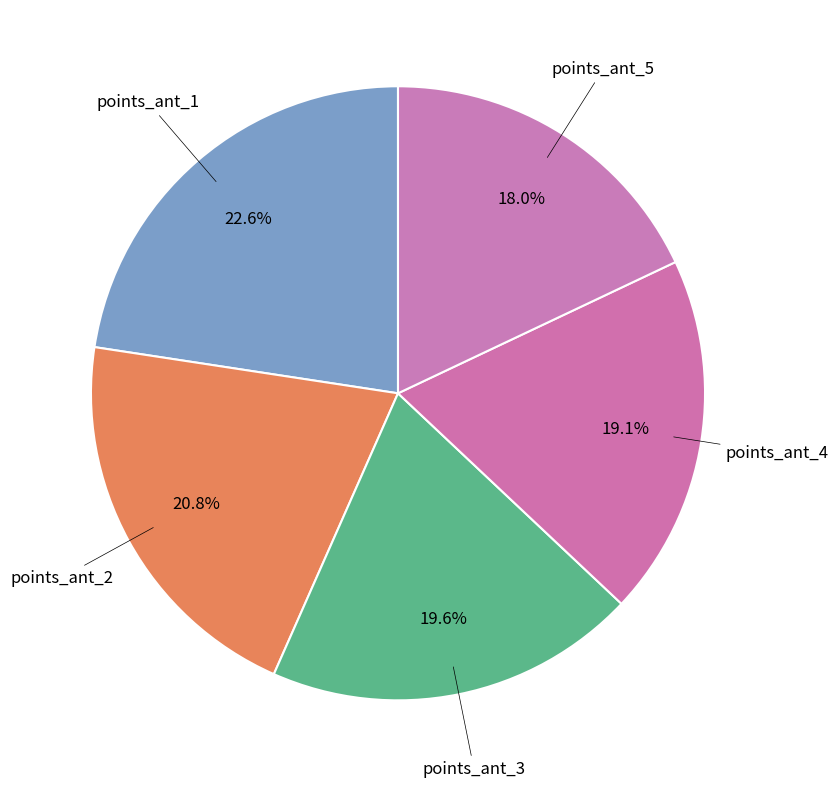

How many segments does this pie chart have?

5